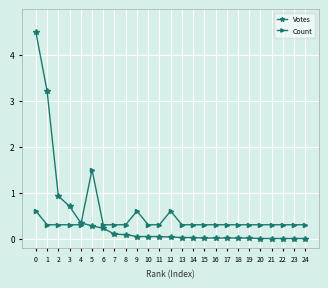

At how many categories does at least one series exceed 1?

3